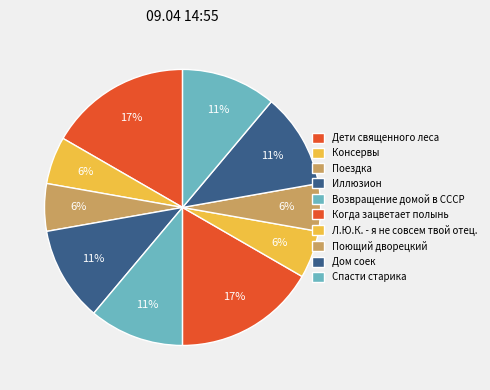

Which category has the smallest portion of the pie?

Консервы